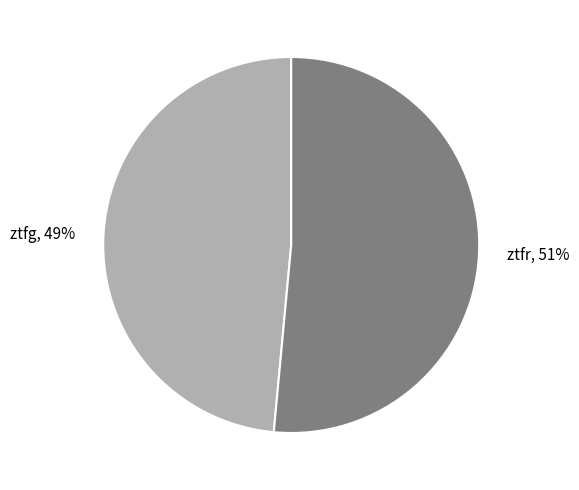

To the nearest percent, what portion does ztfr represent?

51%